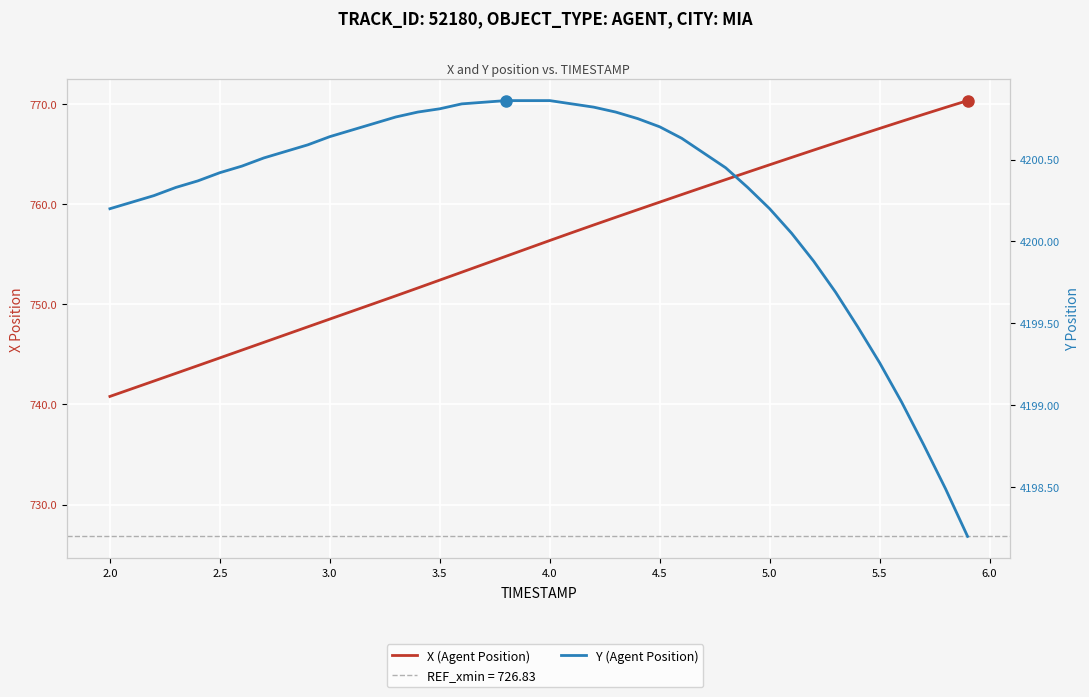

Reading left to right, list all the values displayed in this chart.

X (Agent Position): 740.8	741.6	742.3	743.1	743.9	744.7	745.4	746.2	747.0	747.8	748.5	749.3	750.1	750.8	751.6	752.4	753.2	754.0	754.8	755.6	756.4	757.1	757.9	758.7	759.4	760.2	761.0	761.7	762.4	763.2	763.9	764.7	765.4	766.1	766.8	767.6	768.3	769.0	769.7	770.3
Y (Agent Position): 4200.2	4200.2	4200.3	4200.3	4200.4	4200.4	4200.5	4200.5	4200.6	4200.6	4200.6	4200.7	4200.7	4200.8	4200.8	4200.8	4200.8	4200.9	4200.9	4200.9	4200.9	4200.8	4200.8	4200.8	4200.8	4200.7	4200.6	4200.5	4200.4	4200.3	4200.2	4200.1	4199.9	4199.7	4199.5	4199.3	4199.0	4198.8	4198.5	4198.2